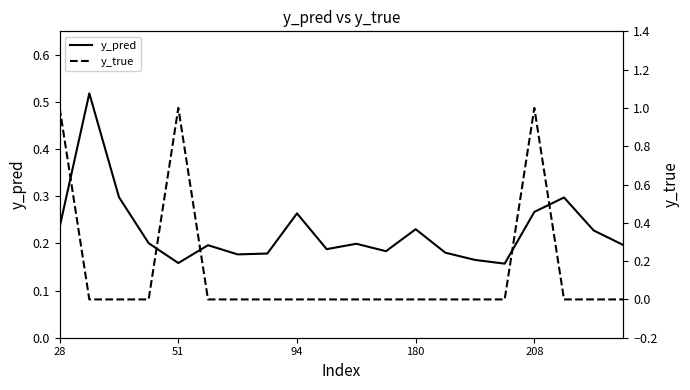

The value of y_true at 5 is 0.0. True or false?

True